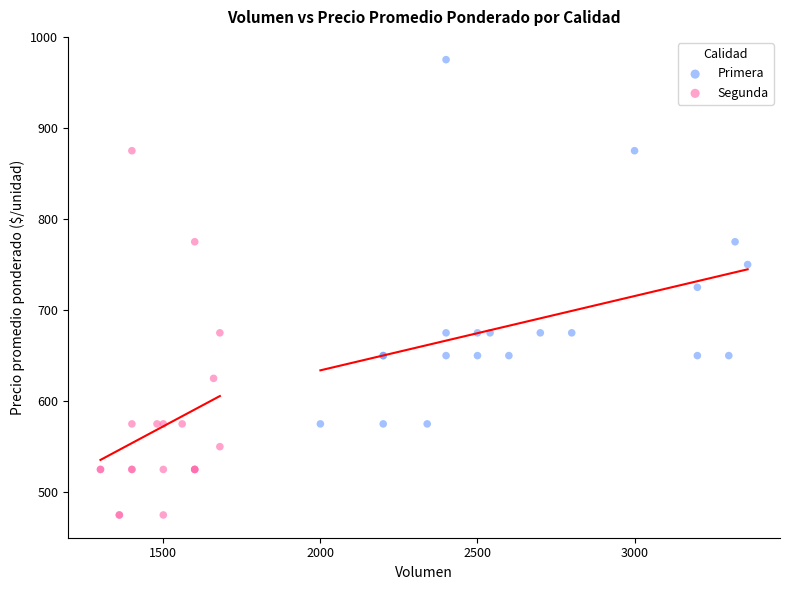

Which series contains the lowest Y value?

Segunda